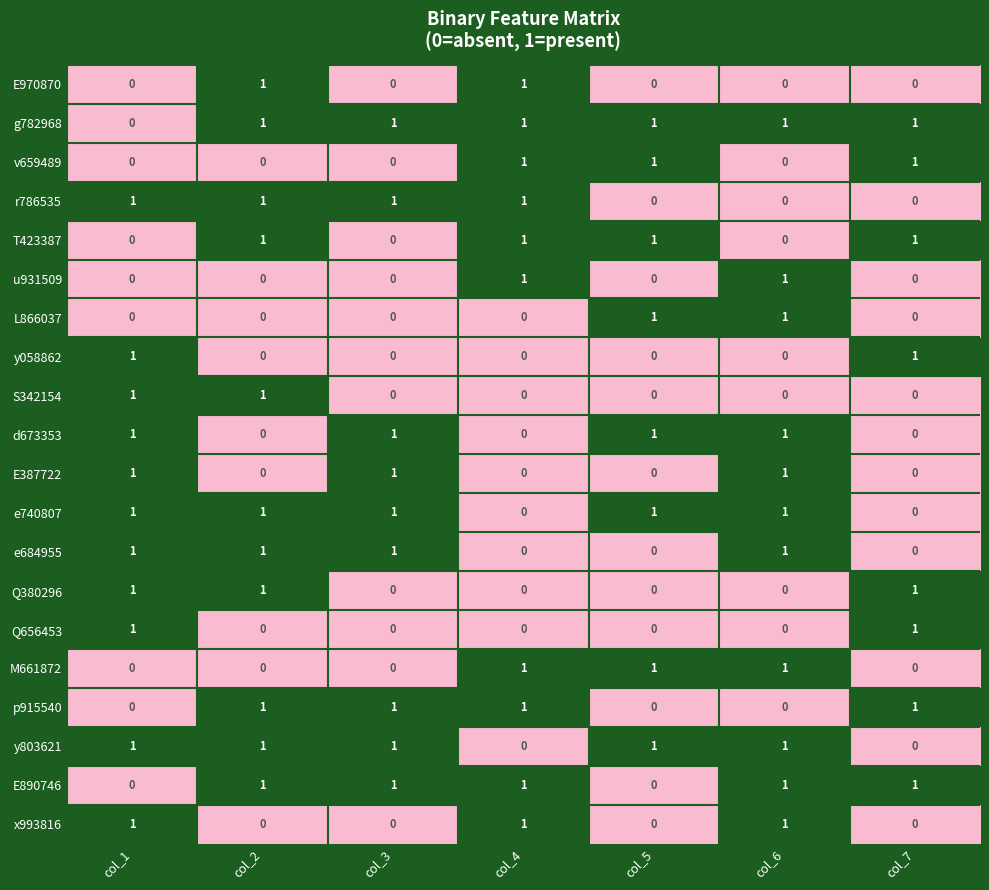

The d673353 series shows 1 at col_1. True or false?

True